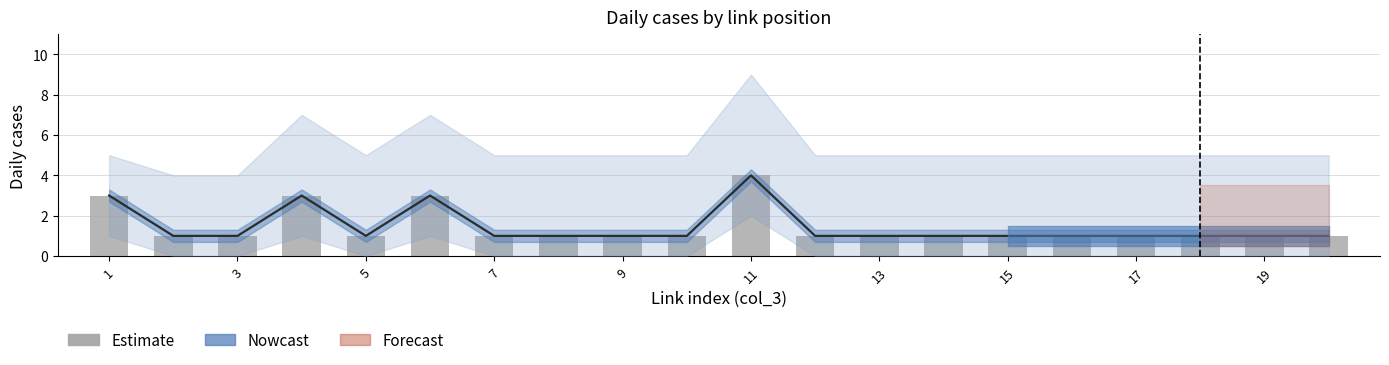

Which has a higher value, 12 or 15?

12